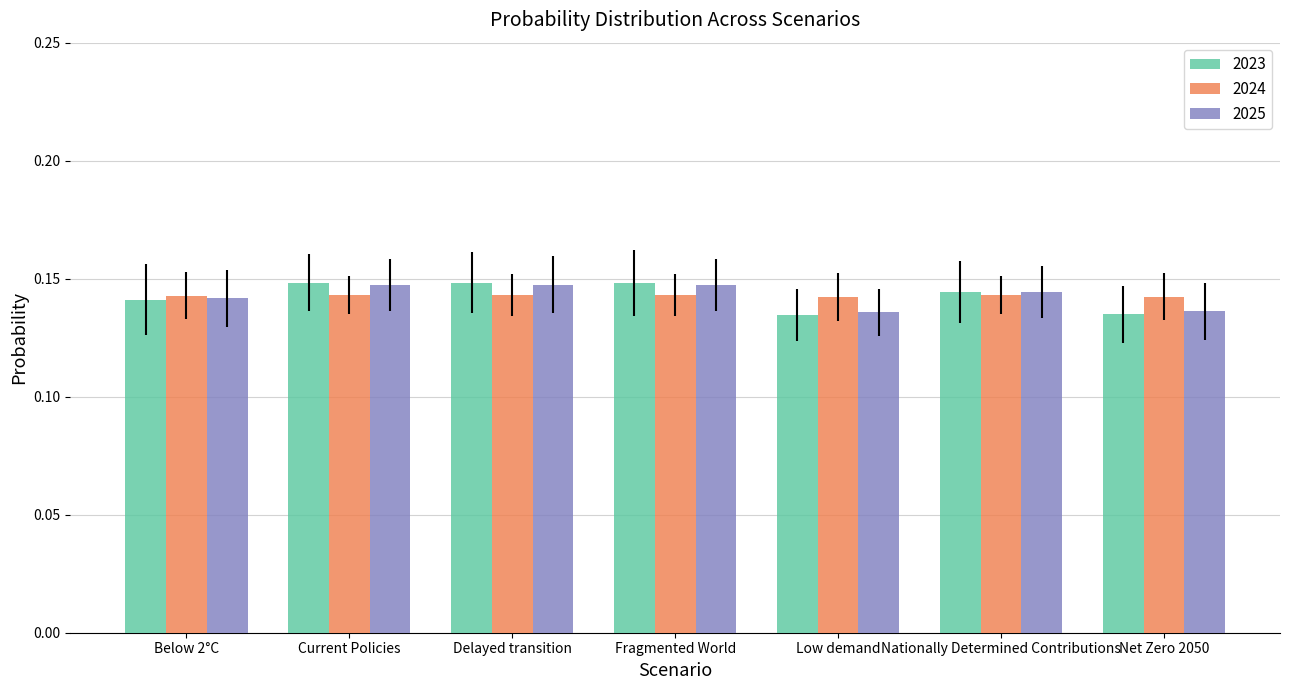

Between Below 2°C and Current Policies, which series saw the biggest shift?

2023